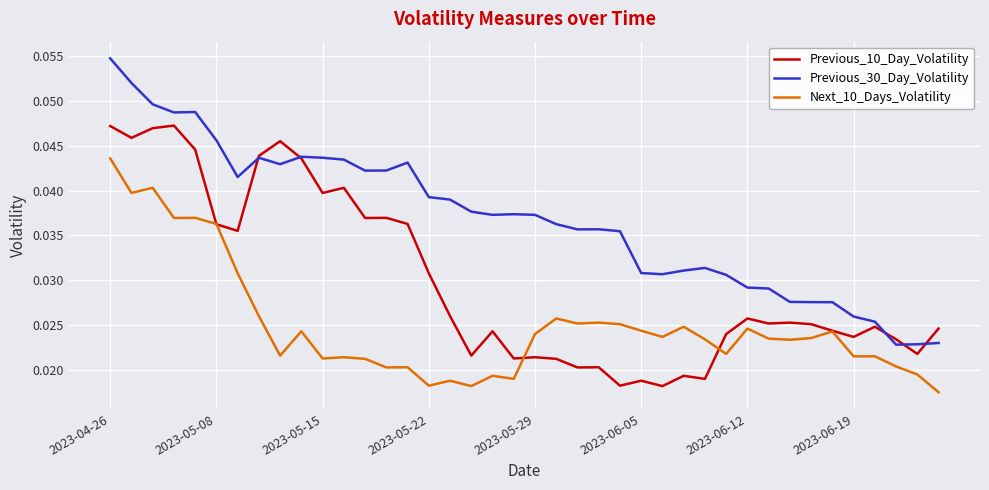

True or false: Next_10_Days_Volatility and Previous_30_Day_Volatility cross at least once.

False